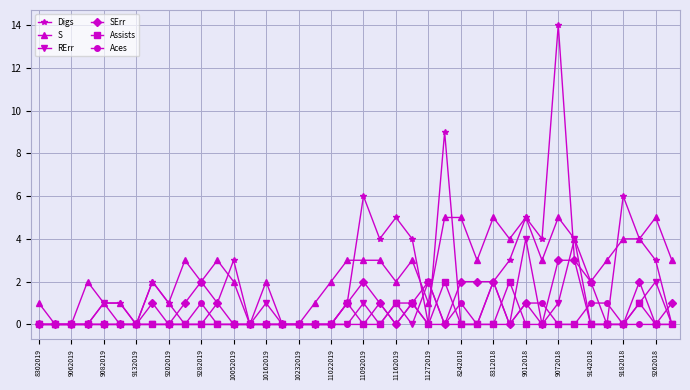

True or false: Digs has more than 1 points higher than both neighbors.

True